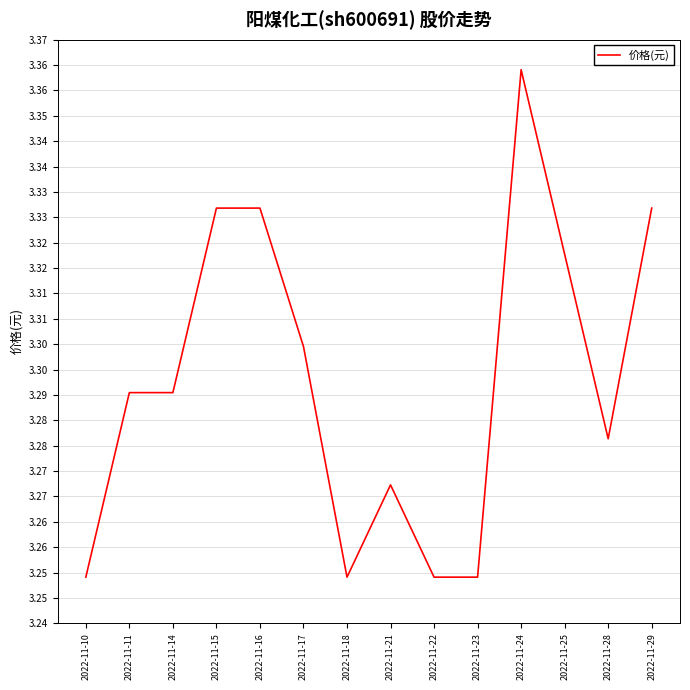

Is this an area chart (filled region under the line)?

No